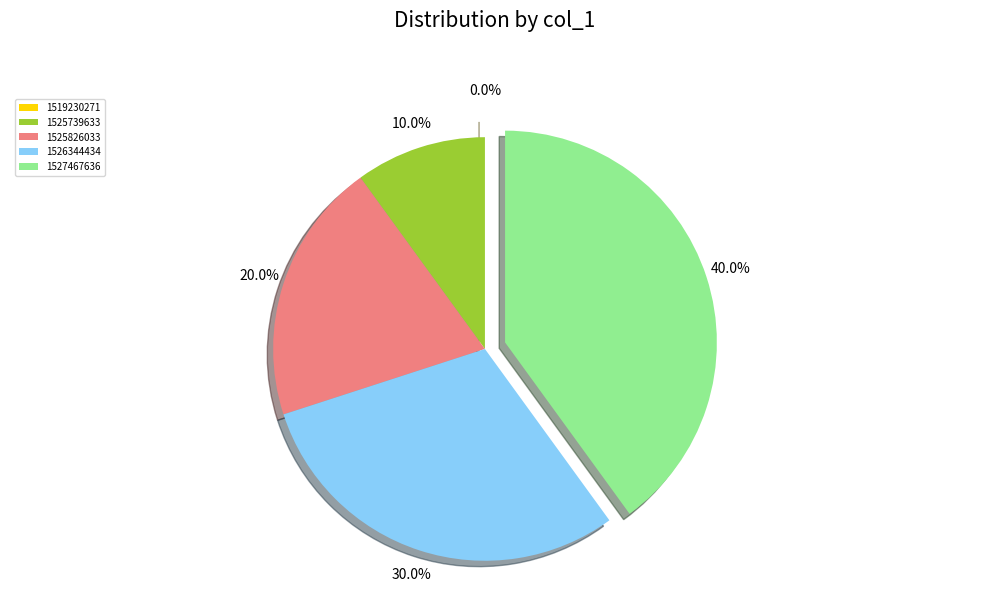

What is the ratio of the value at 1527467636 to the value at 1525826033?

2.0